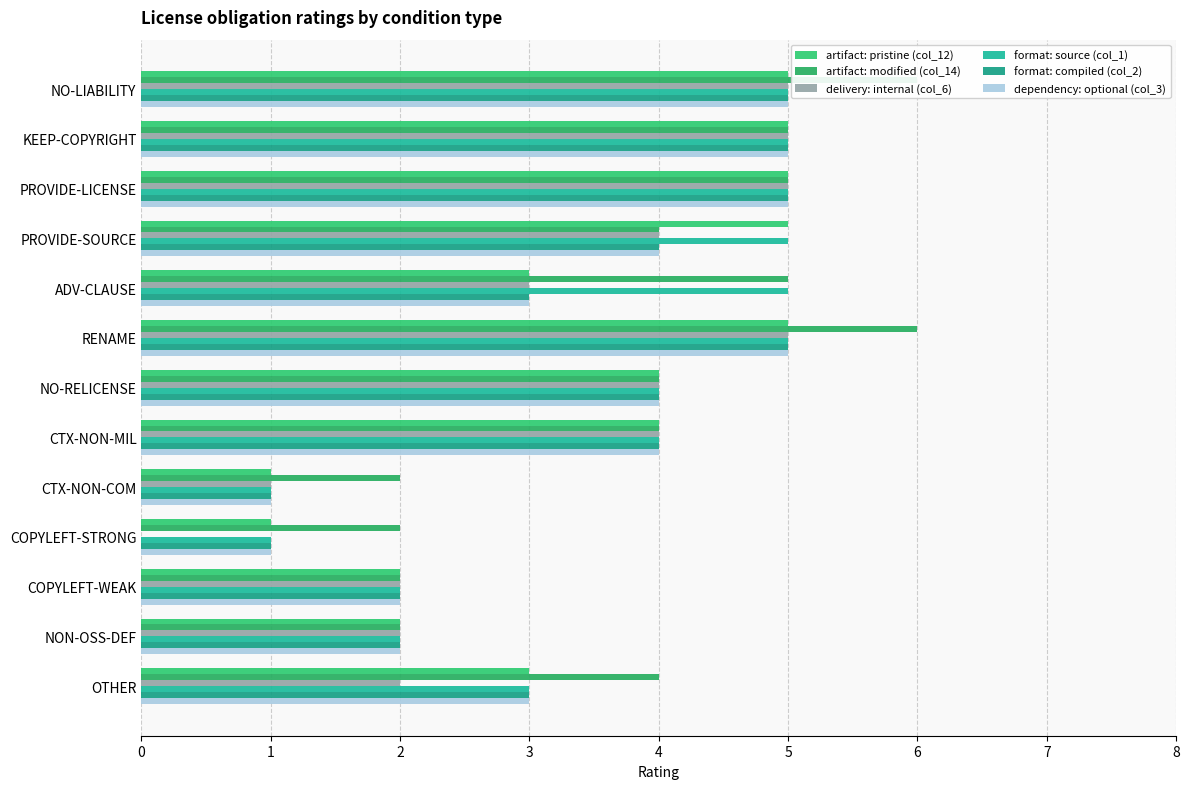

How many categories are shown in the chart?

13